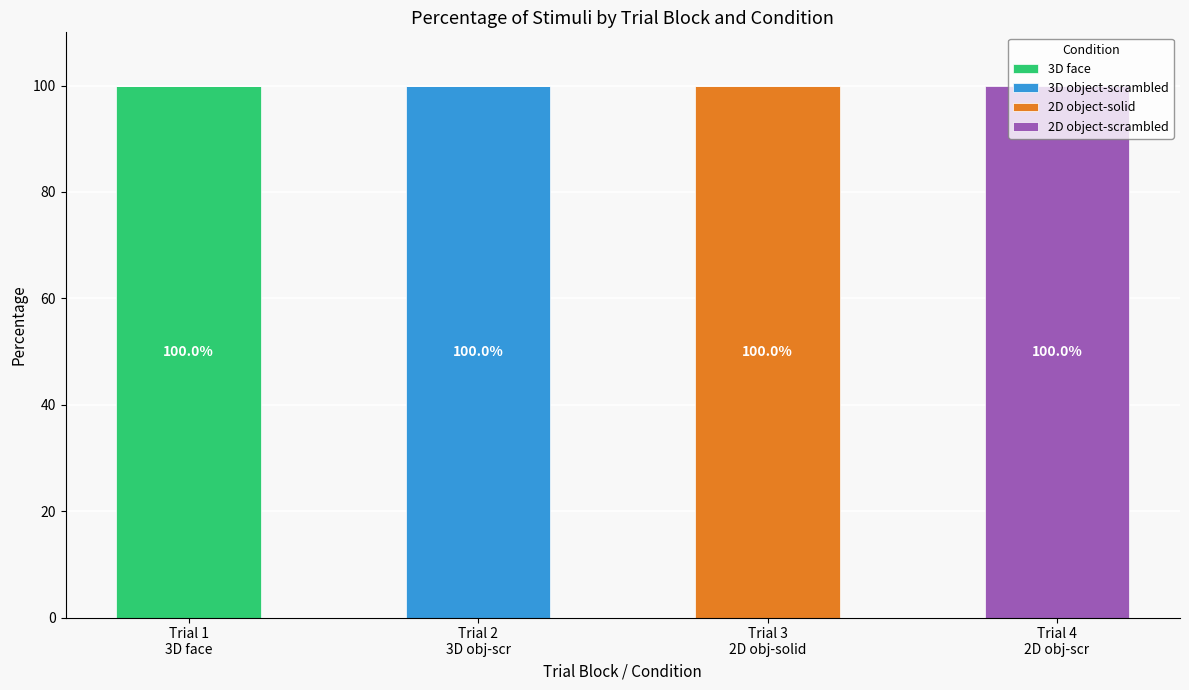

How many distinct data groups are displayed?

4